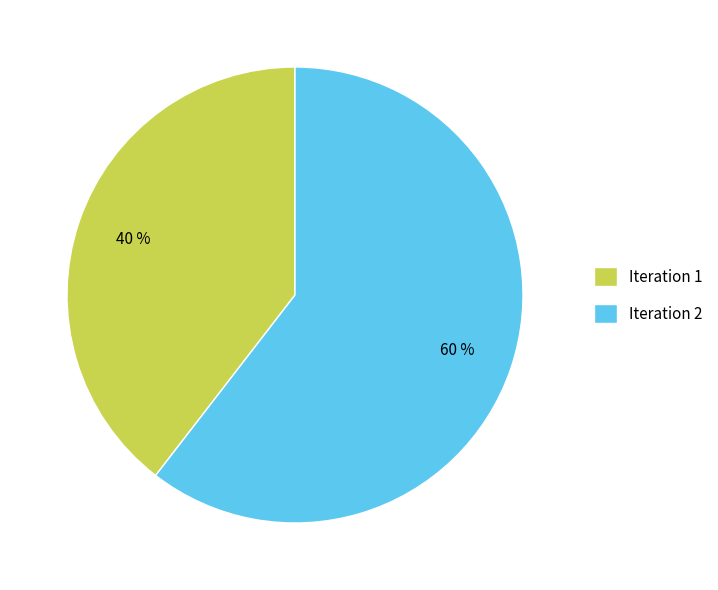

Which slice is the smallest?

Iteration 1